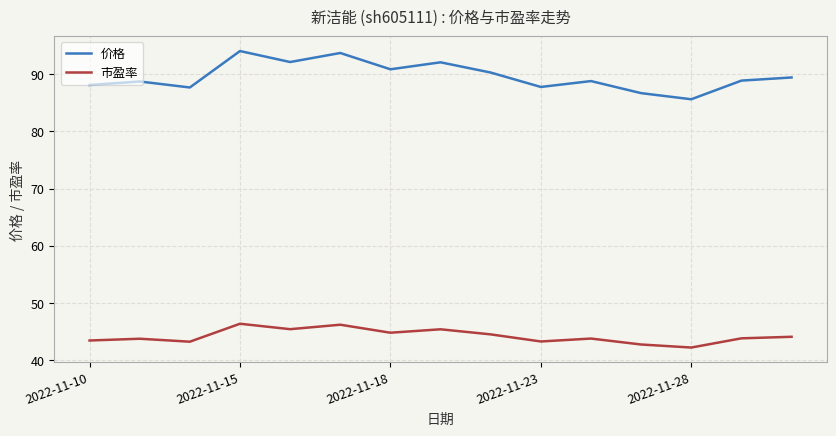

Does the chart have visible grid lines?

Yes